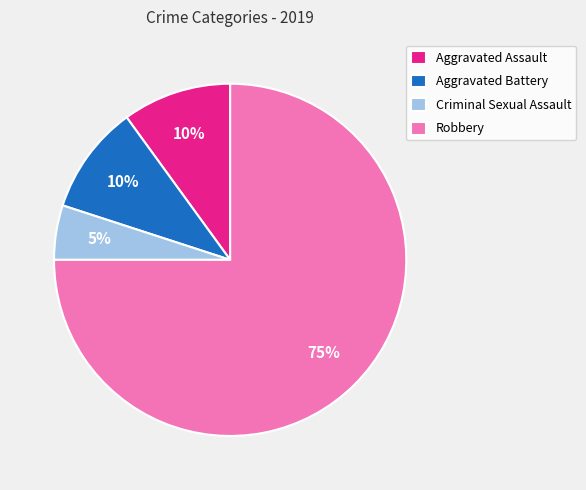

Which category has the biggest portion of the pie?

Robbery